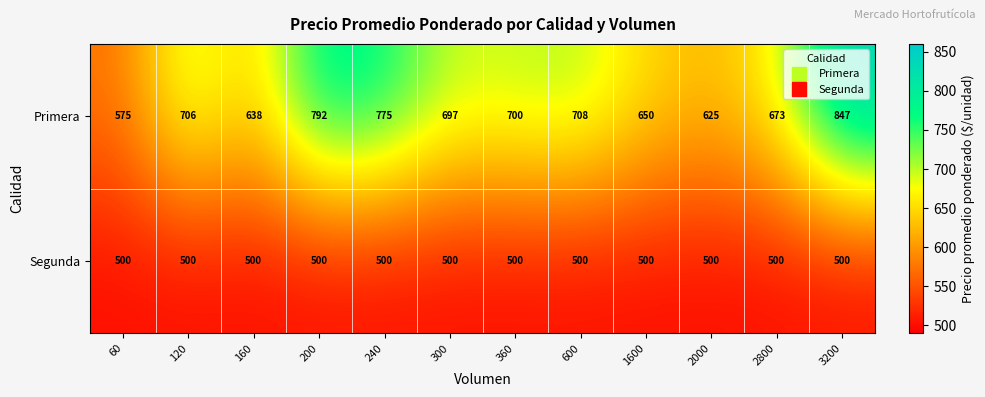

Where is Primera nearest to the value 711?

600